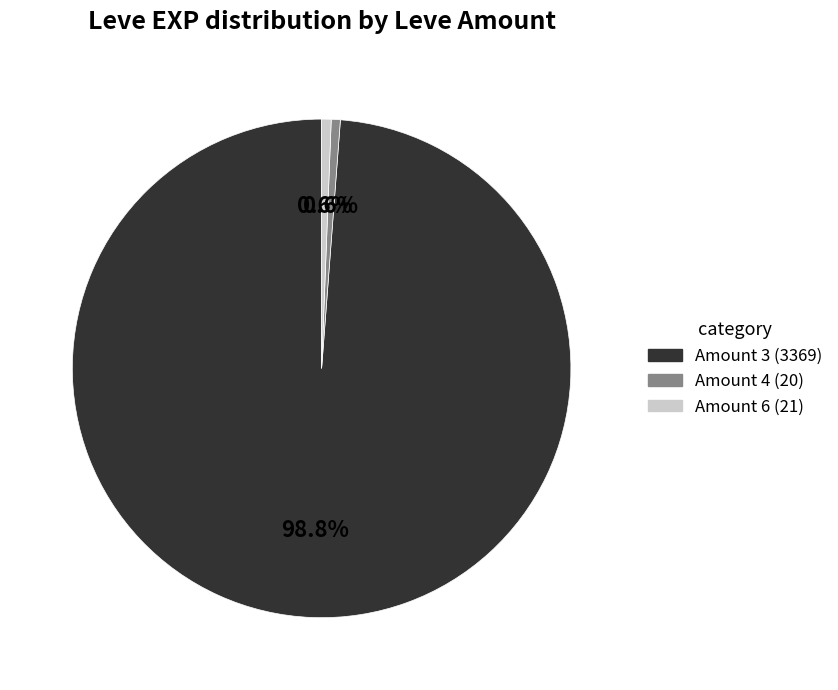

Is there a majority slice in this chart?

Yes